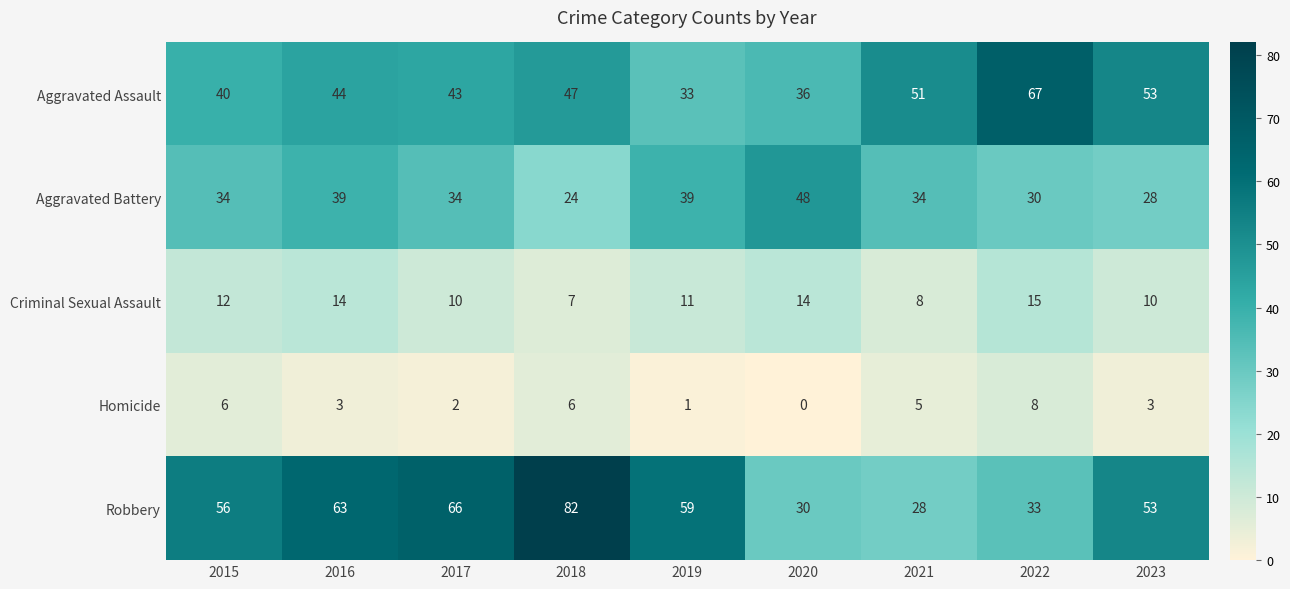

How many data points in Robbery are less than 56?

4